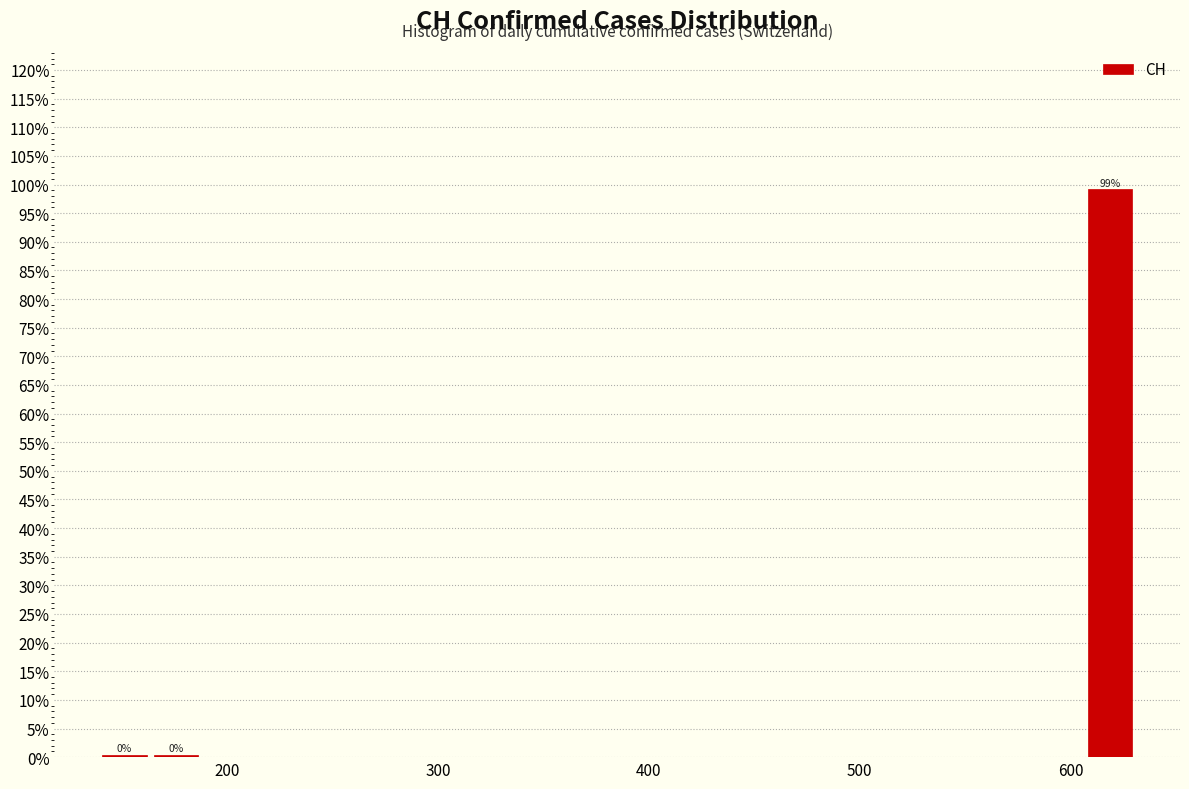

Around what value on the x-axis is the tallest bar? Give the approximate position of its centre, as read against the axis.

620